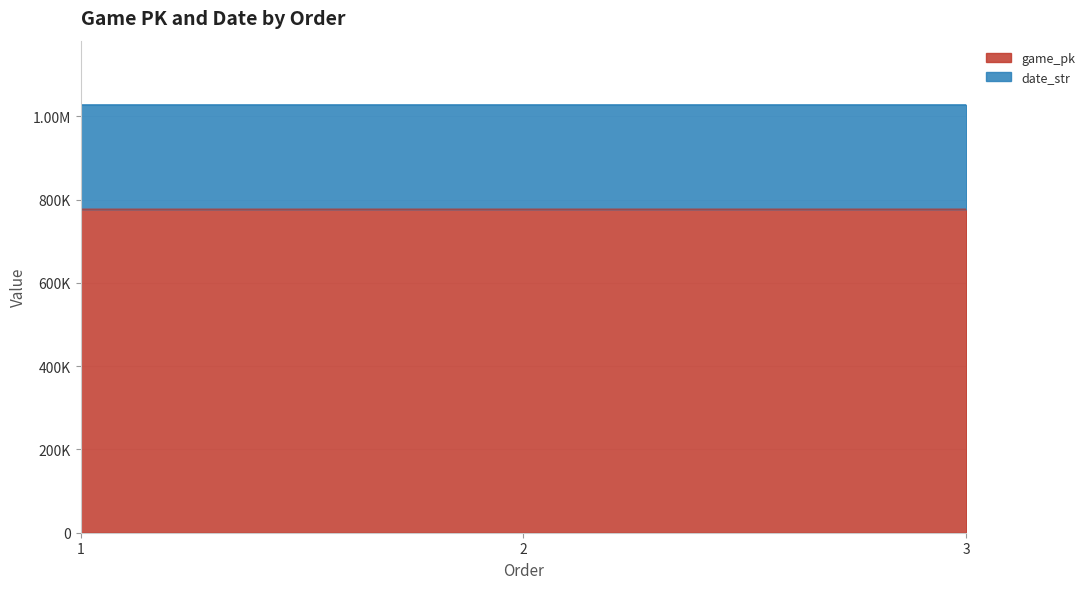

How many distinct data groups are displayed?

2